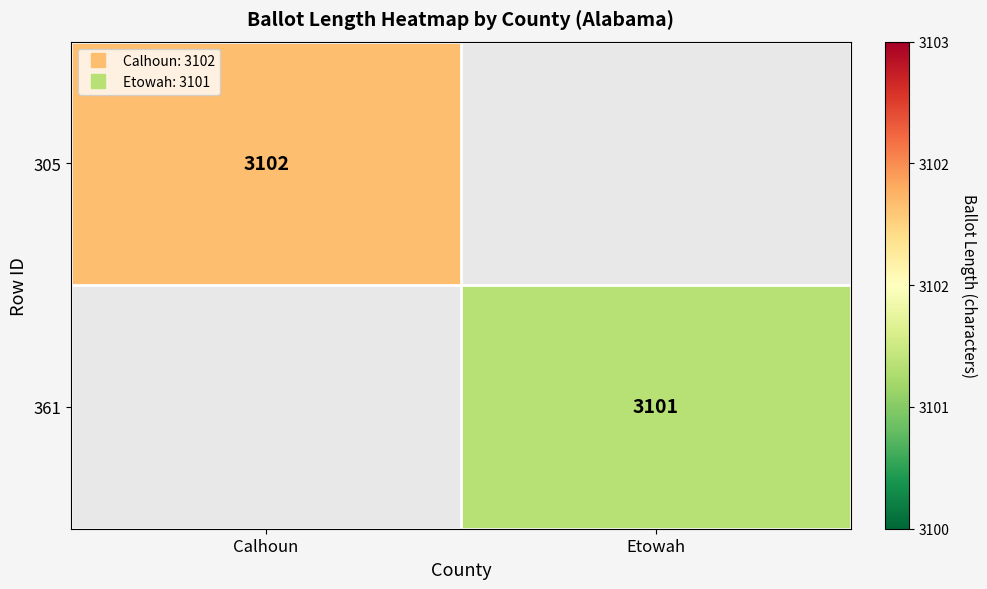

Which category has the lowest value across all series?

Etowah